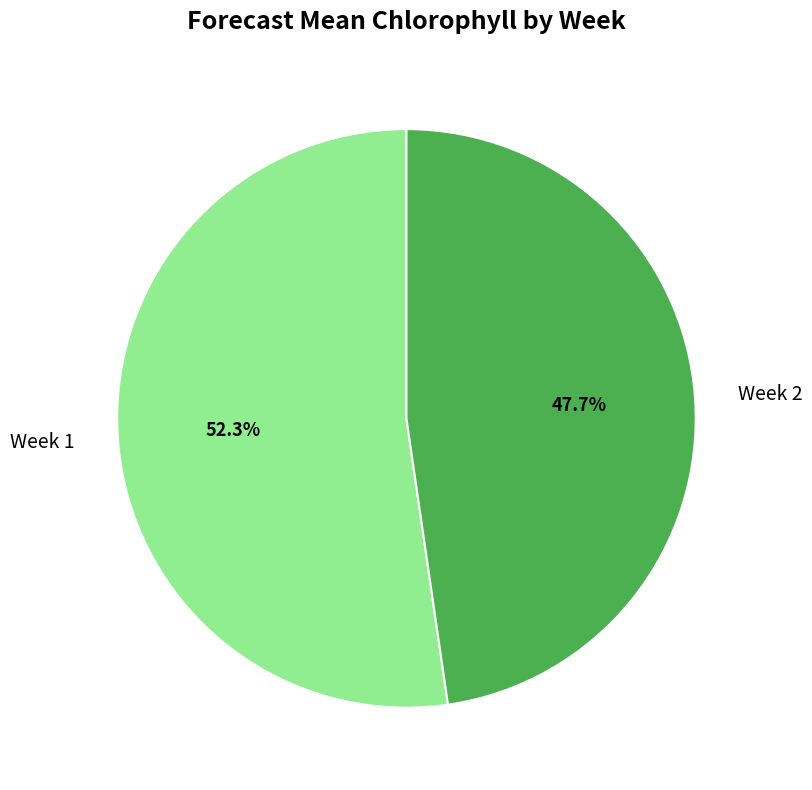

Count the number of slices in the pie.

2